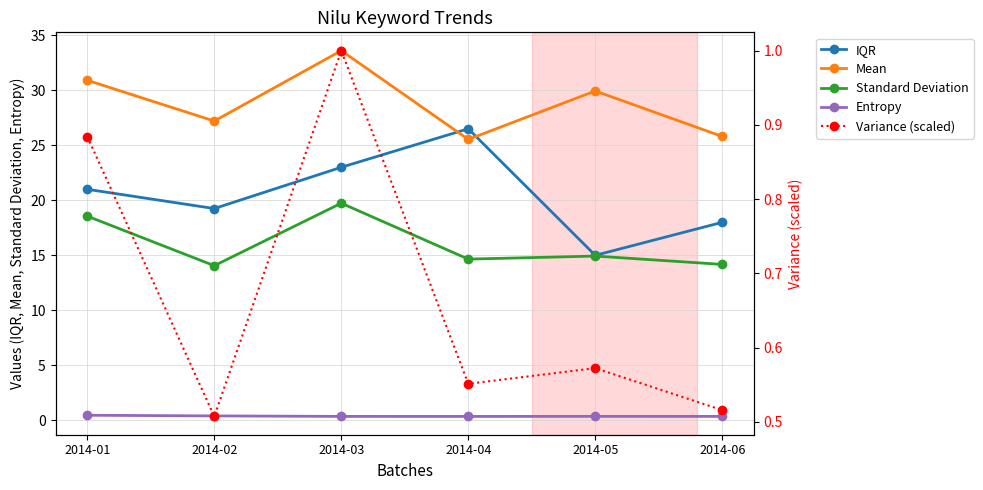

The value of Variance (scaled) at 2014-01 is 0.6. True or false?

False